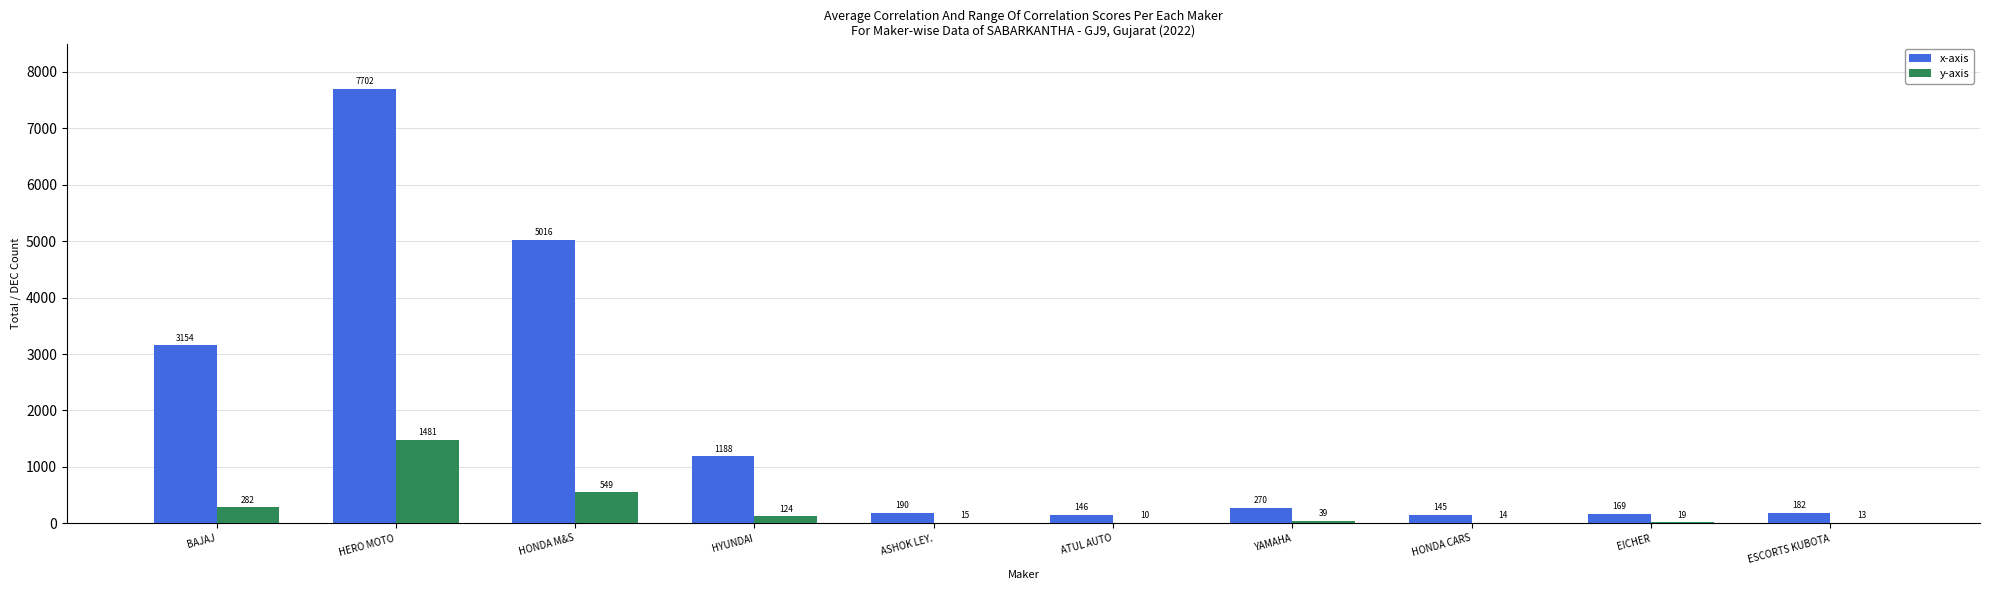

At which label is y-axis closest to 745?

HONDA M&S